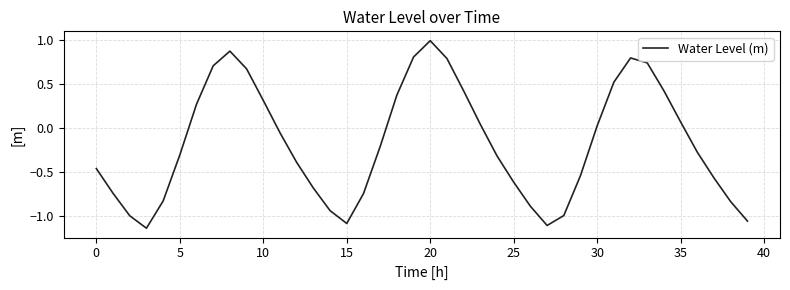

What is the average value?

-0.2